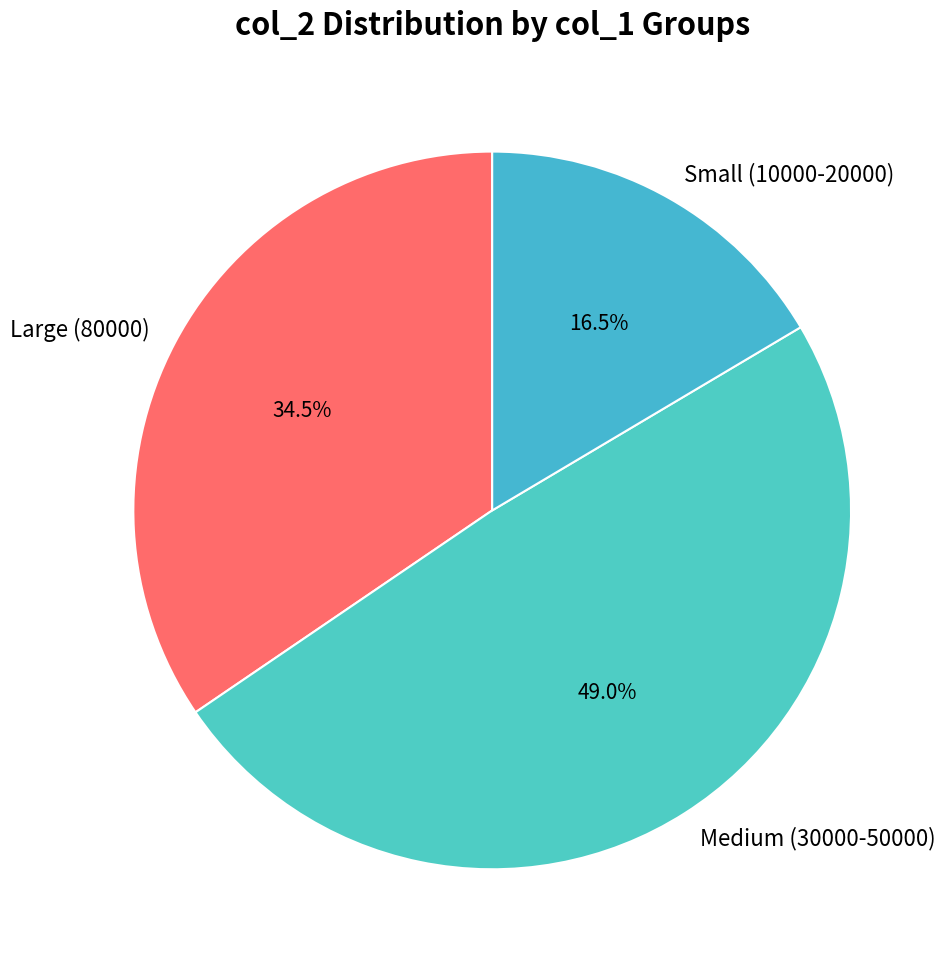

Rank the categories by value from highest to lowest.

Medium (30000-50000), Large (80000), Small (10000-20000)